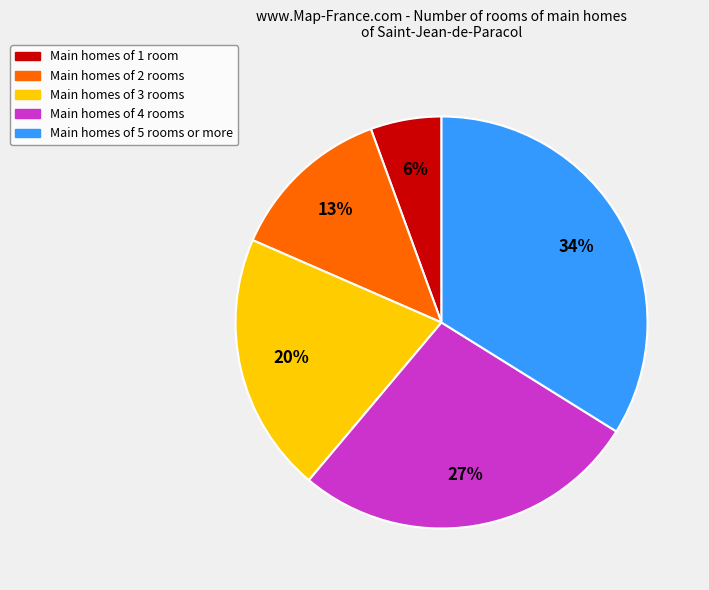

Do Main homes of 3 rooms and Main homes of 2 rooms together represent more than half of the pie?

No